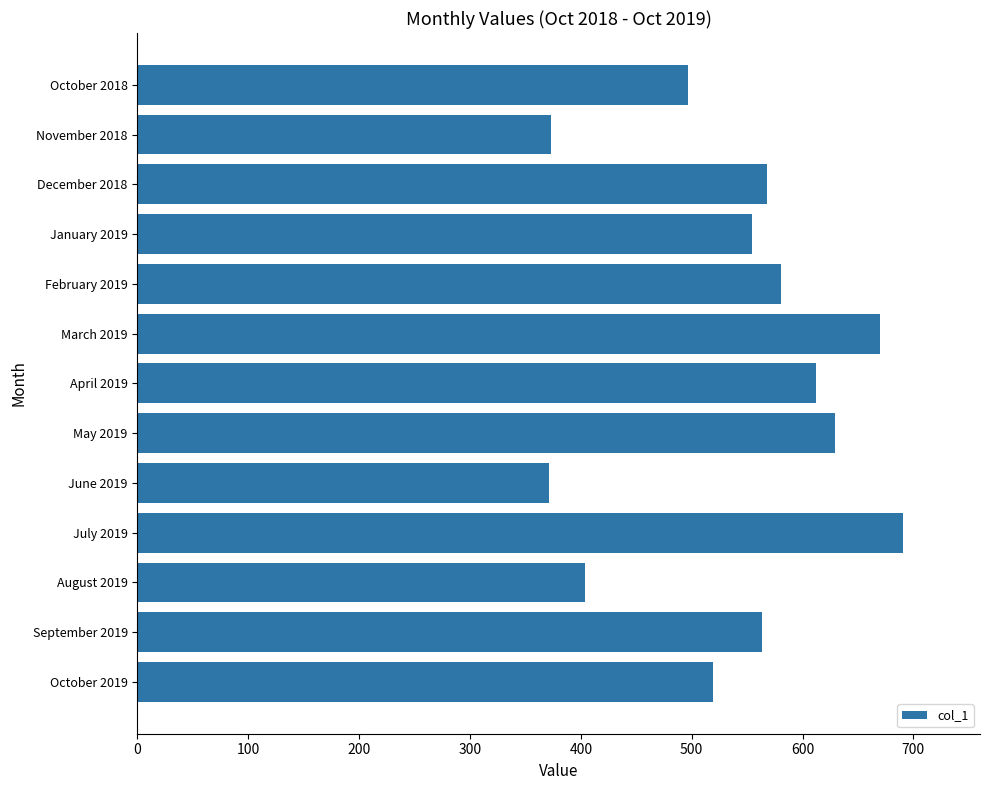

Between August 2019 and November 2018, which is larger?

August 2019